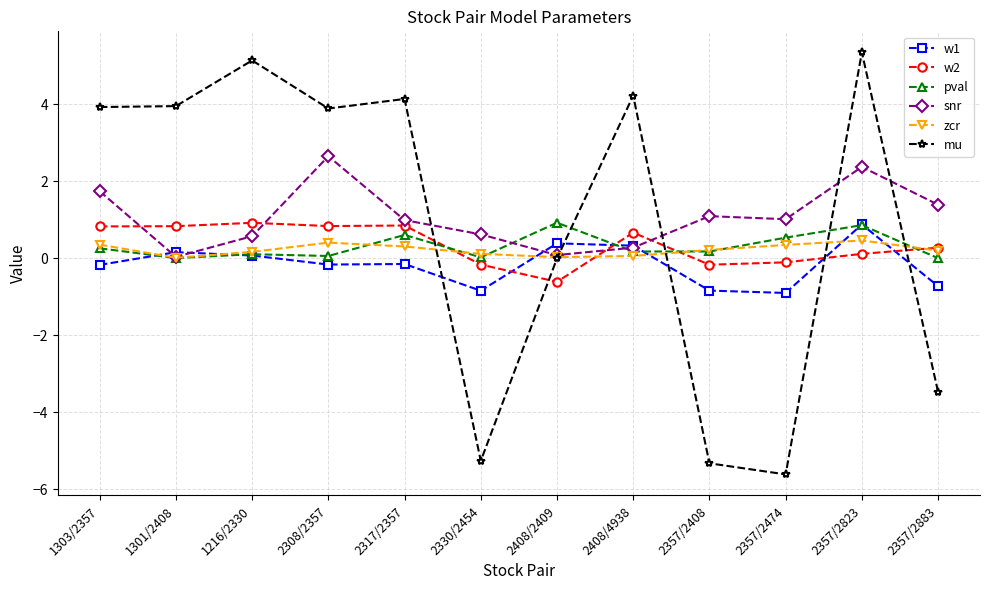

Which series has the widest spread of values?

mu